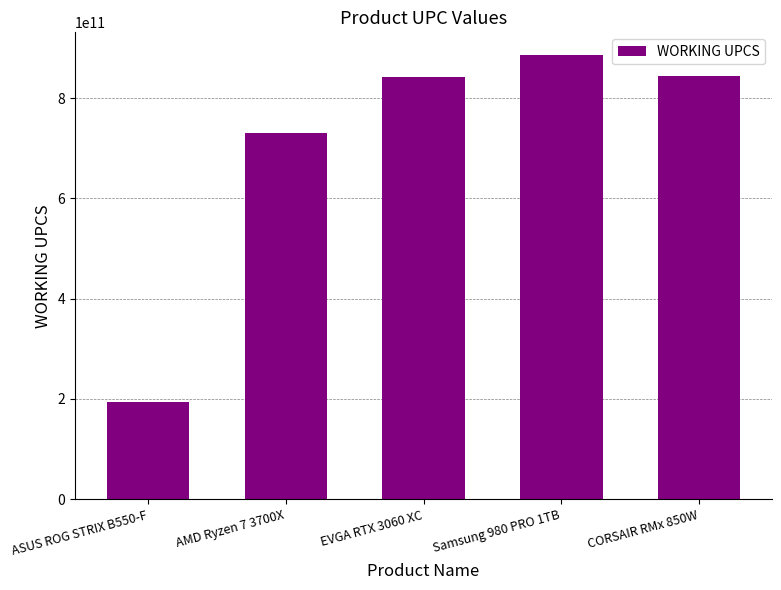

Which label corresponds to the smallest value in the chart?

ASUS ROG STRIX B550-F